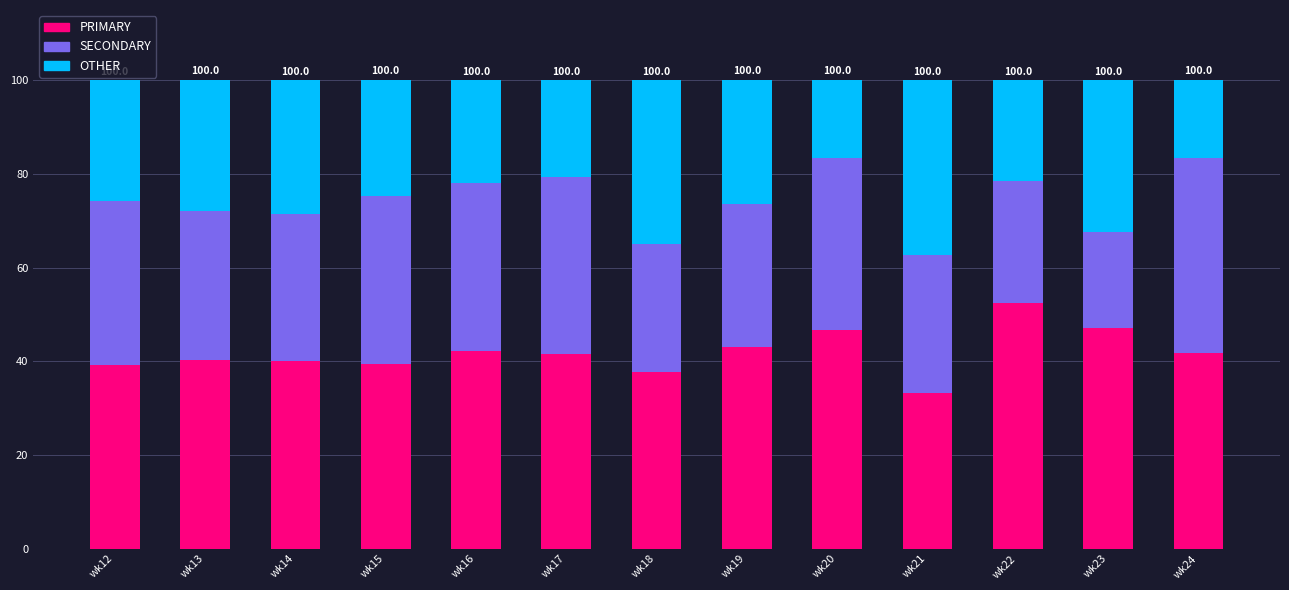

What is the sum of the PRIMARY values at wk16 and wk14?

82.4